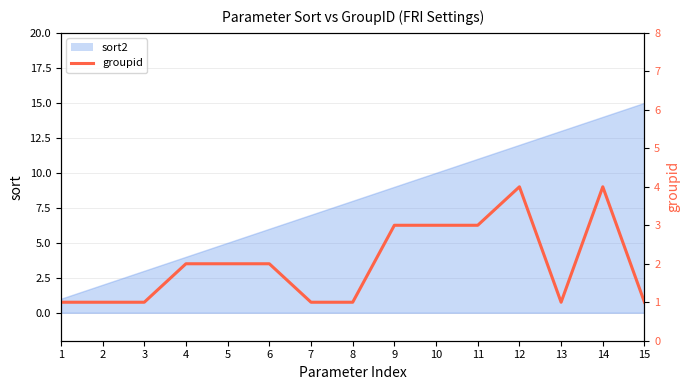

Read the value at 9.

3